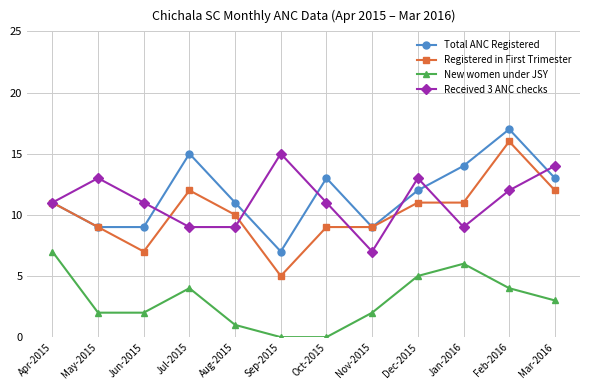

Does the chart have visible grid lines?

Yes